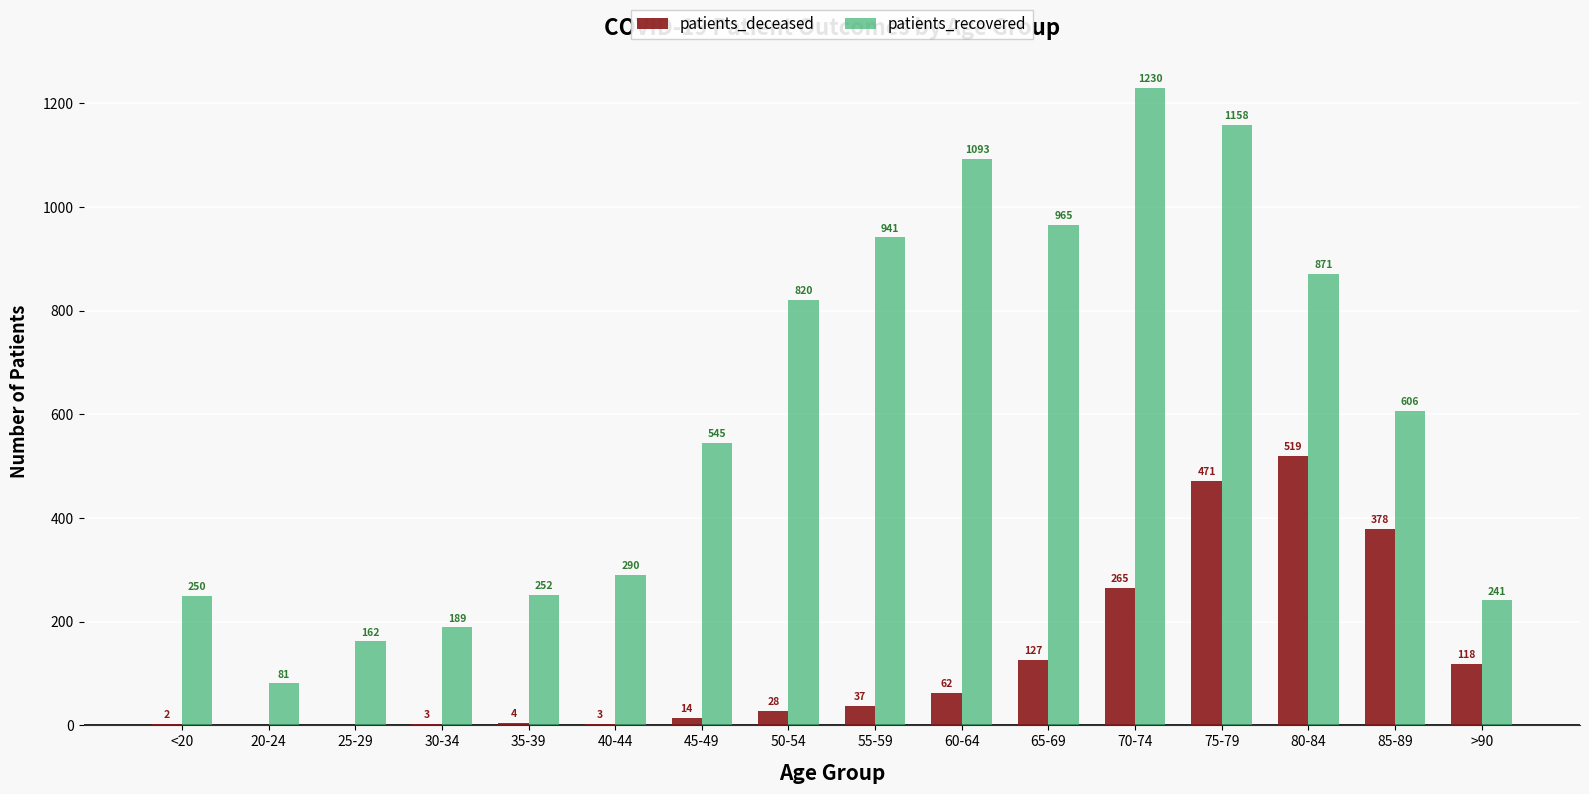

How many categories are shown in the chart?

16